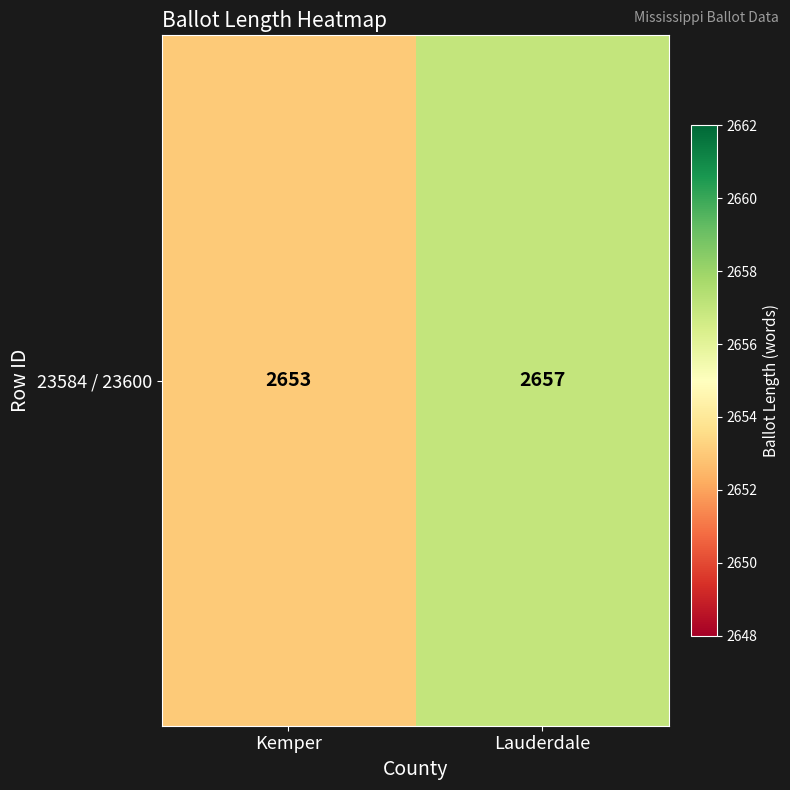

Count the values in the range 2653 to 2657.

2